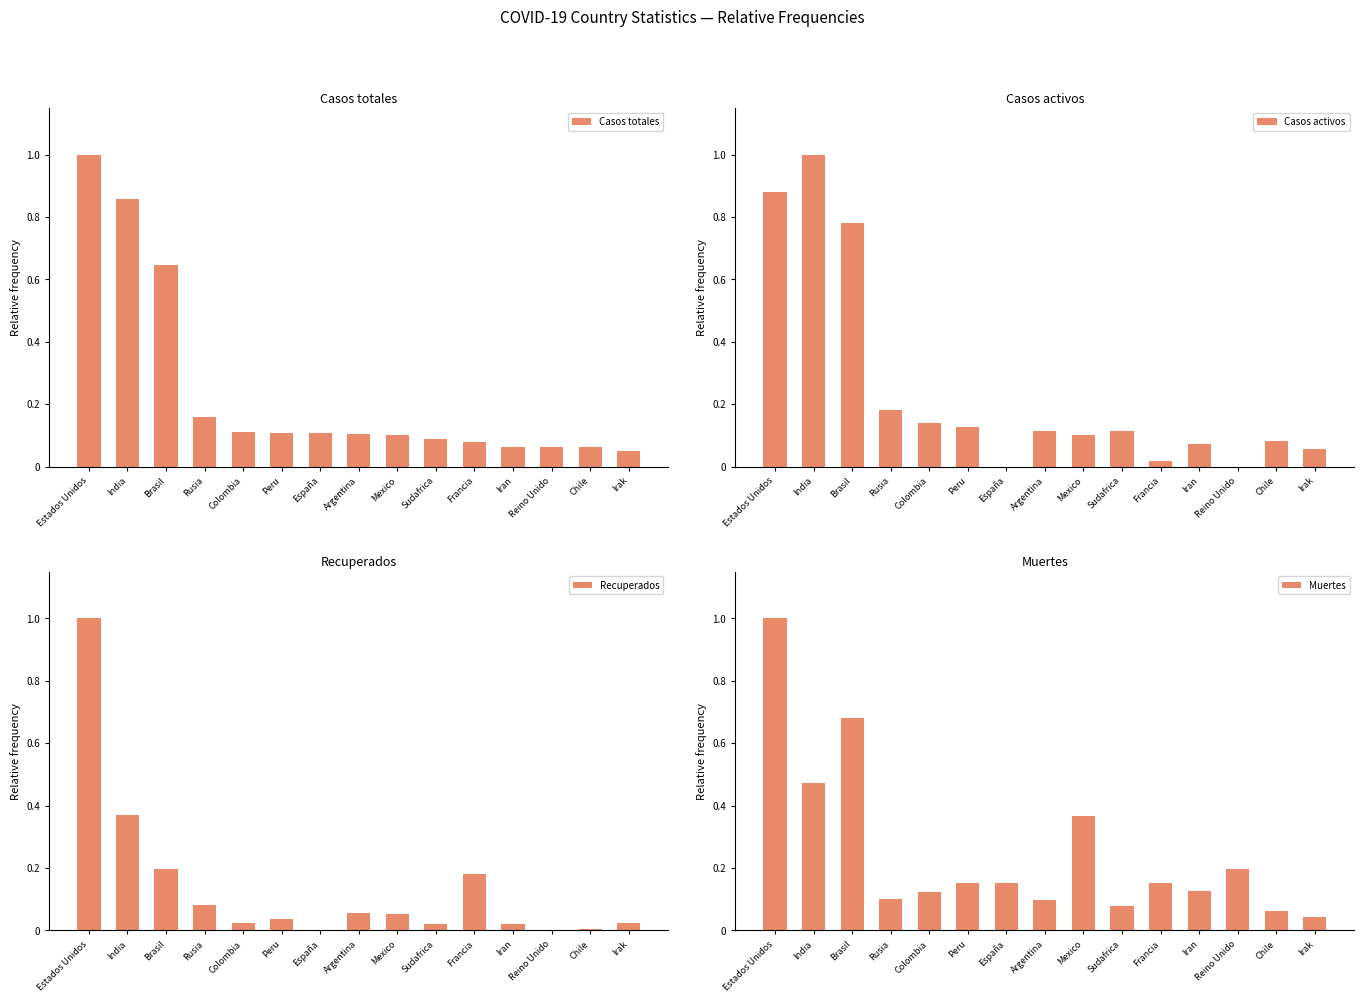

How many data points in Casos activos are above 0?

13